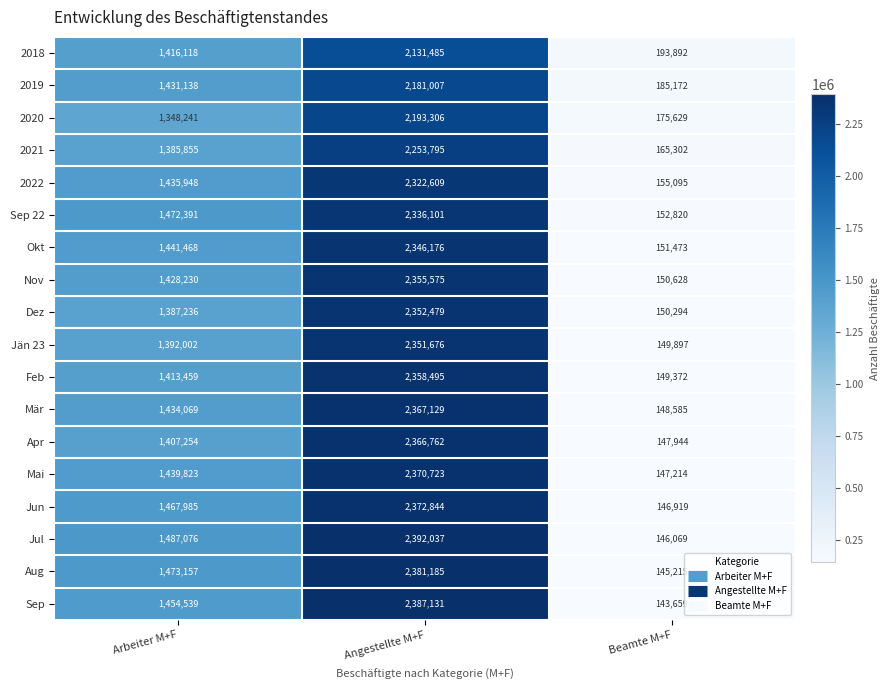

How many data points does each series have?

3